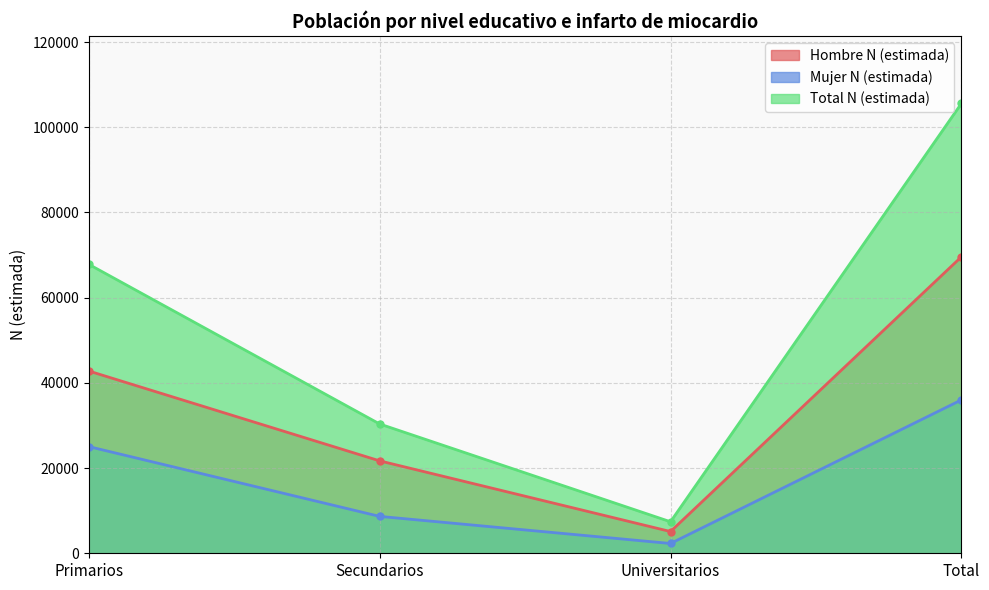

The value of Total N (estimada) at Primarios is 17787. True or false?

False